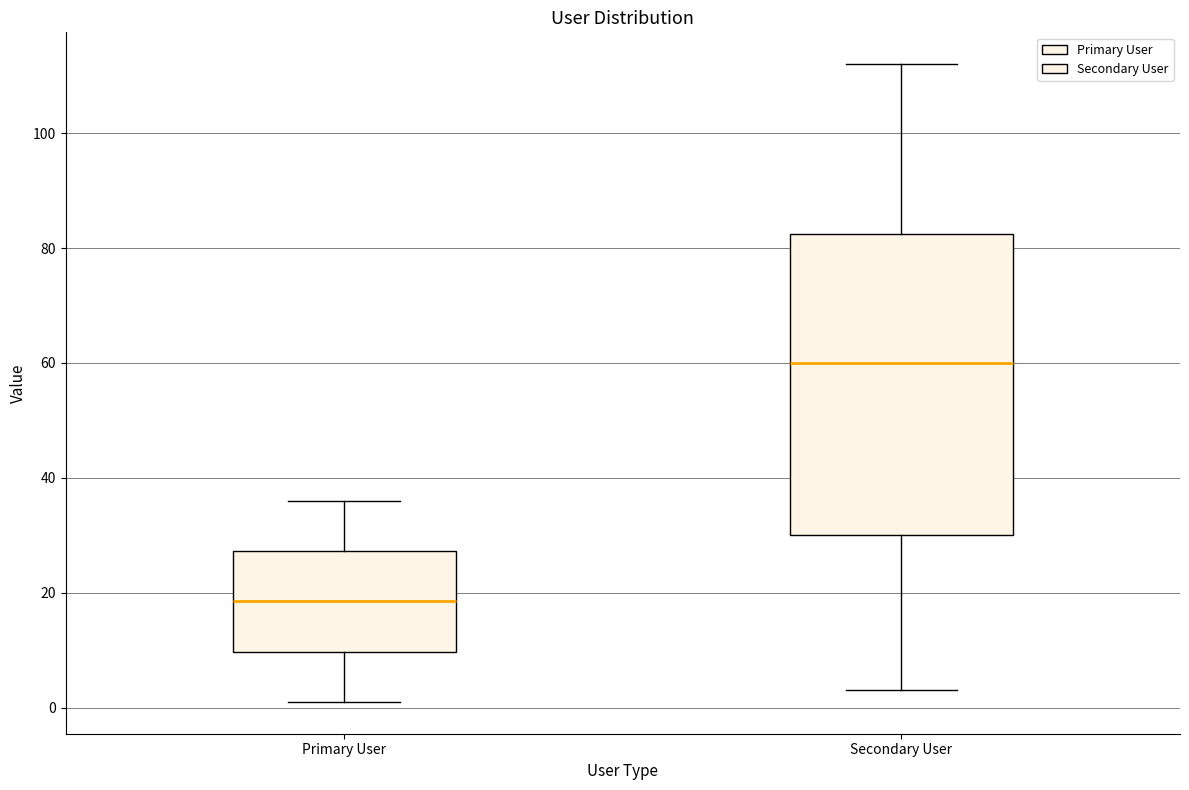

Which box has the highest median line?

Secondary User